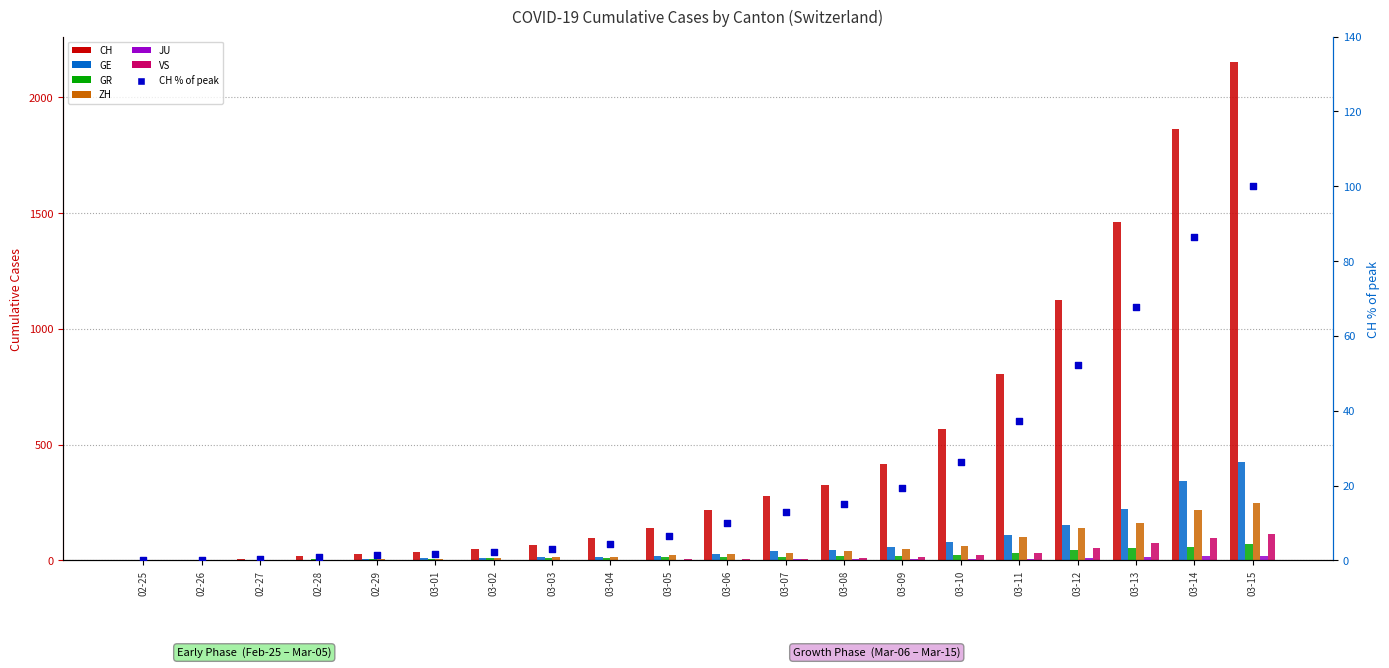

At which category is the sum across all series the highest?

03-15